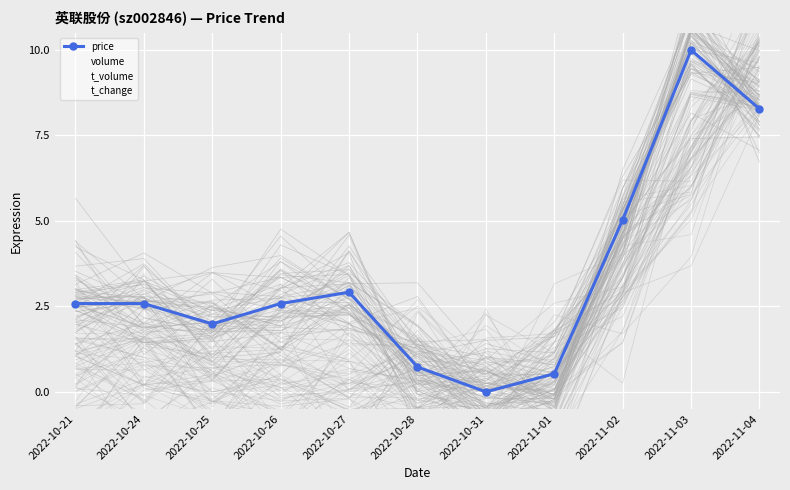

The value of t_volume at 2022-10-27 is 0.2. True or false?

True